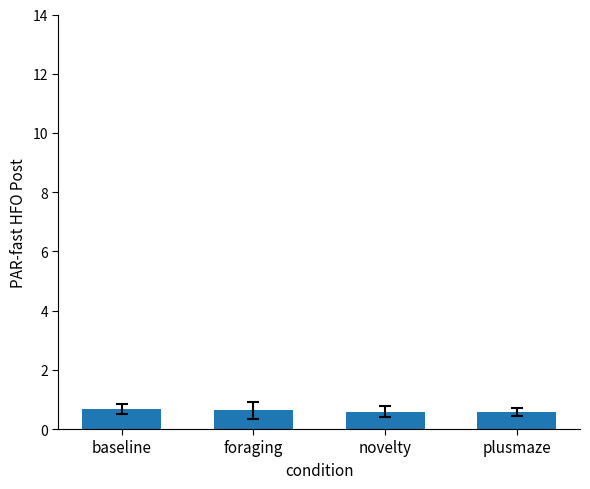

How many bars are there in total?

4